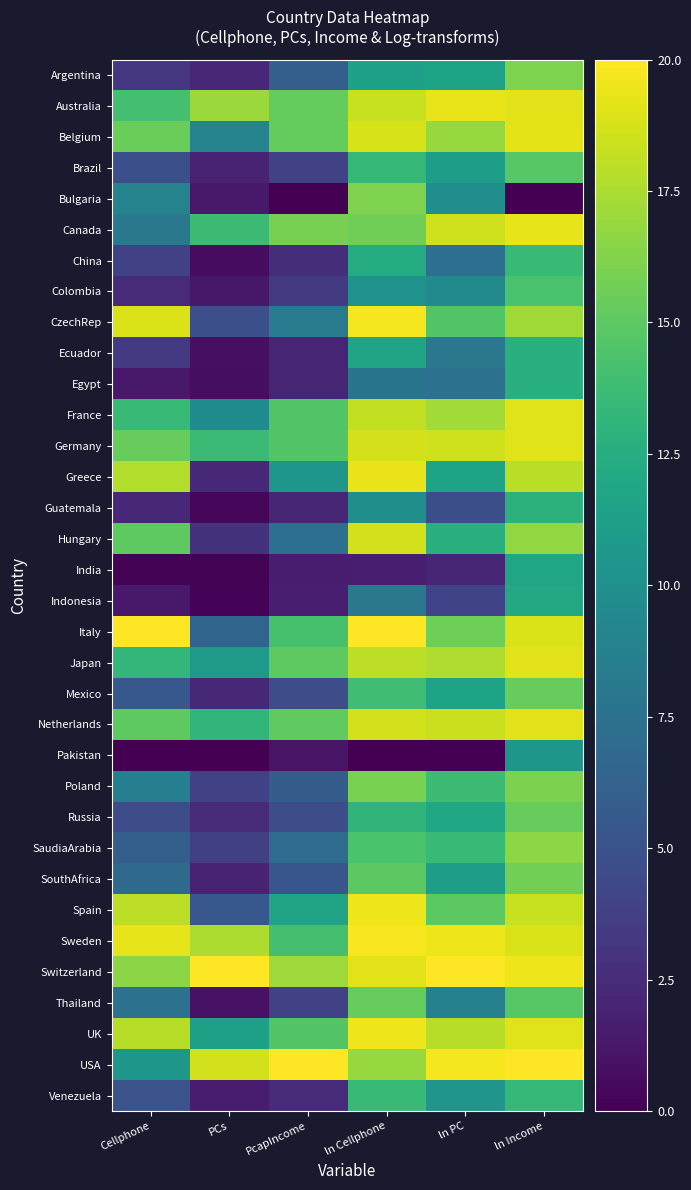

Which label corresponds to the smallest value in the chart?

PcapIncome